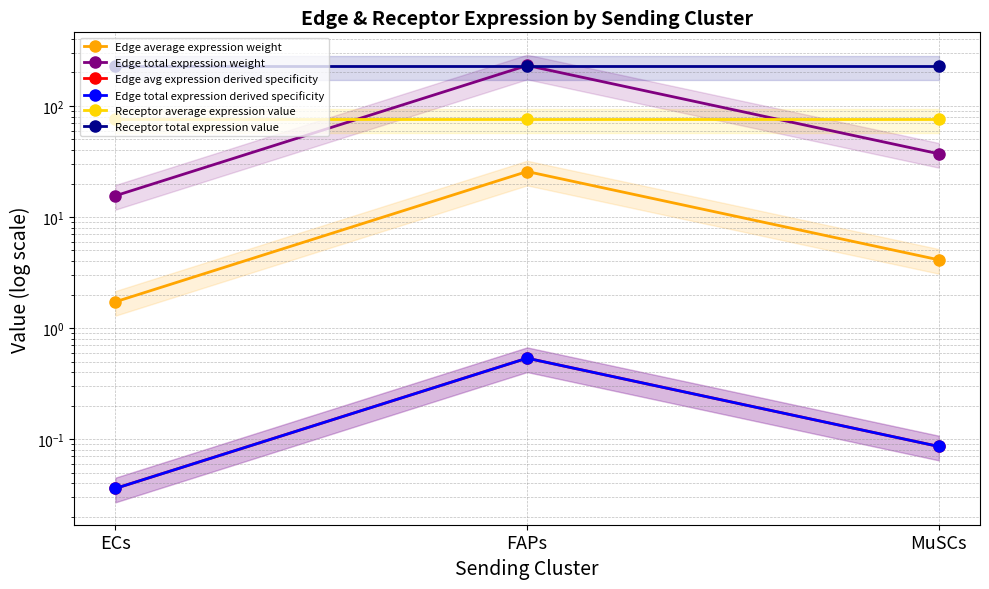

Reading left to right, list all the values displayed in this chart.

Edge average expression weight: 1.7	25.7	4.1
Edge total expression weight: 15.5	231.0	37.1
Edge avg expression derived specificity: 0.0	0.5	0.1
Edge total expression derived specificity: 0.0	0.5	0.1
Receptor average expression value: 75.6	75.6	75.6
Receptor total expression value: 226.8	226.8	226.8